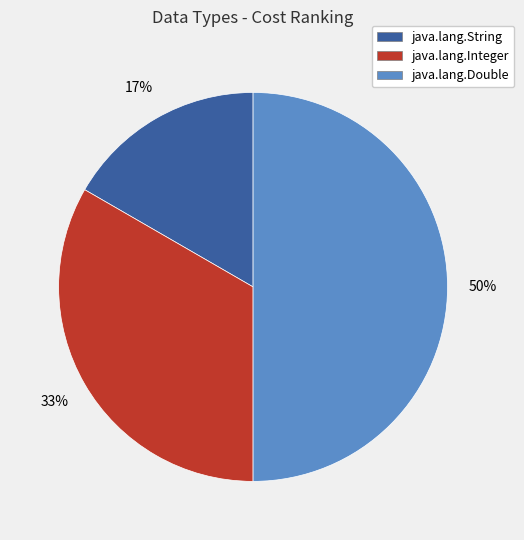

To the nearest percent, what portion does java.lang.Double represent?

50%